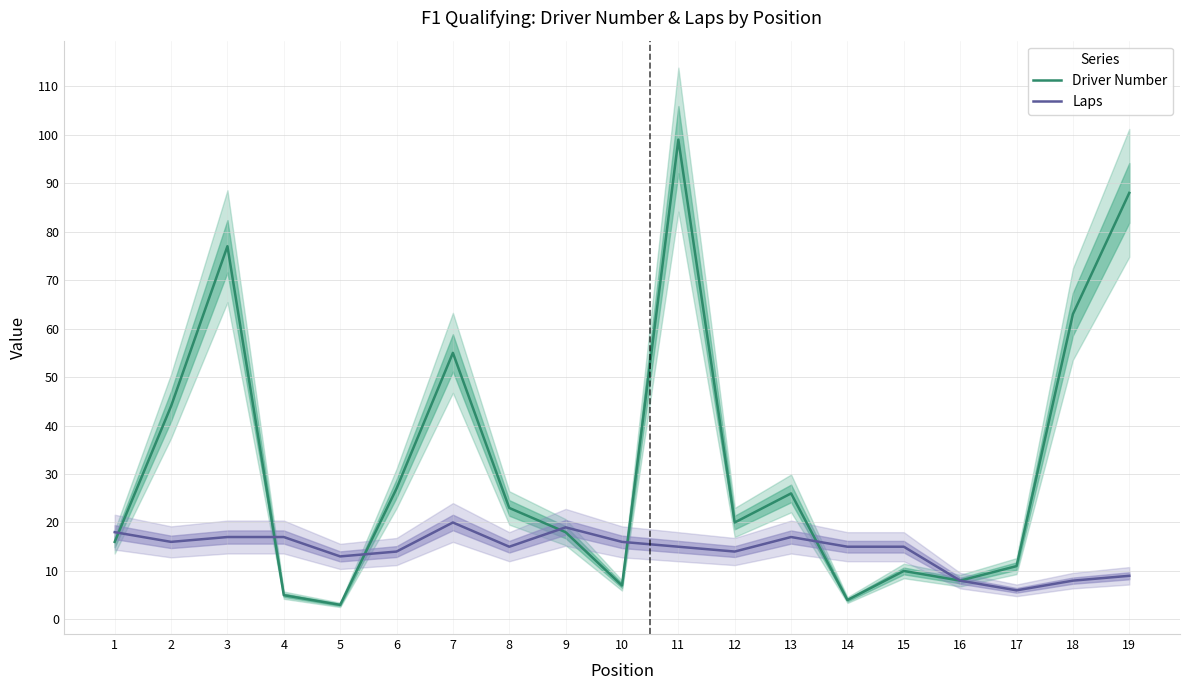

What is the difference between the Laps values at 19 and 11?

6